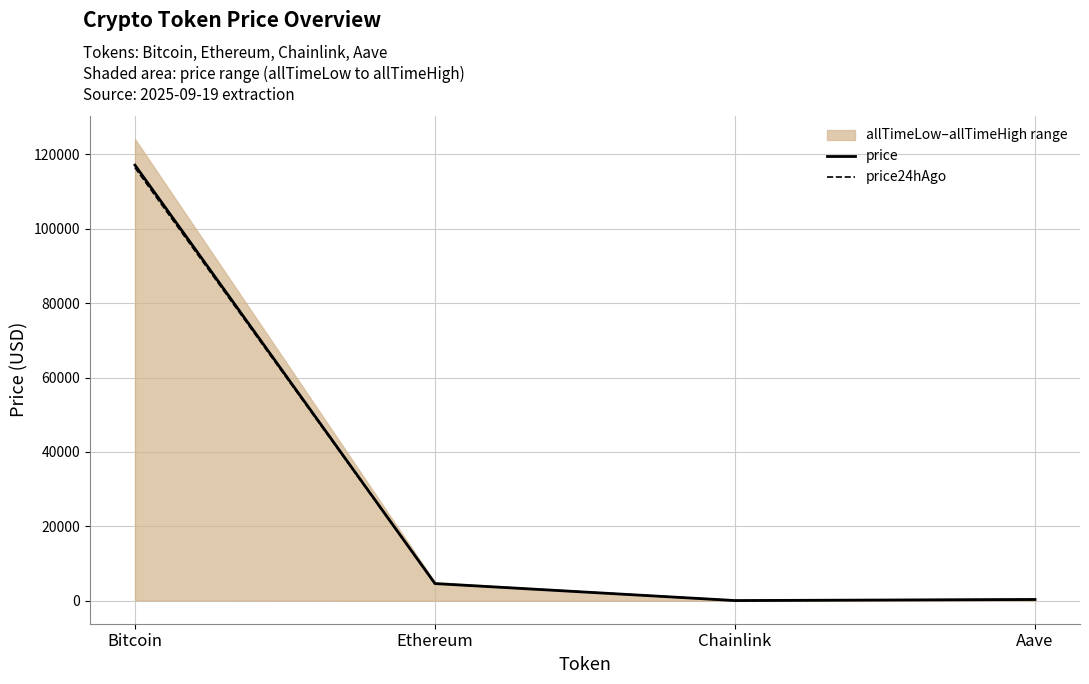

Where is the first local minimum for price?

Chainlink